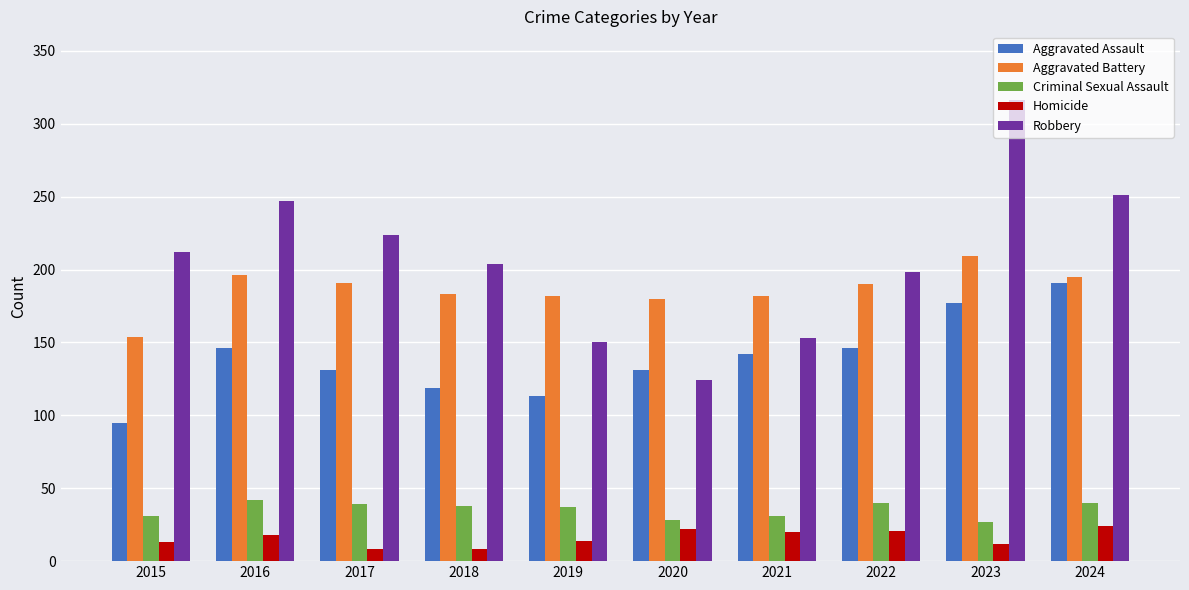

Which series has the largest total across all categories?

Robbery